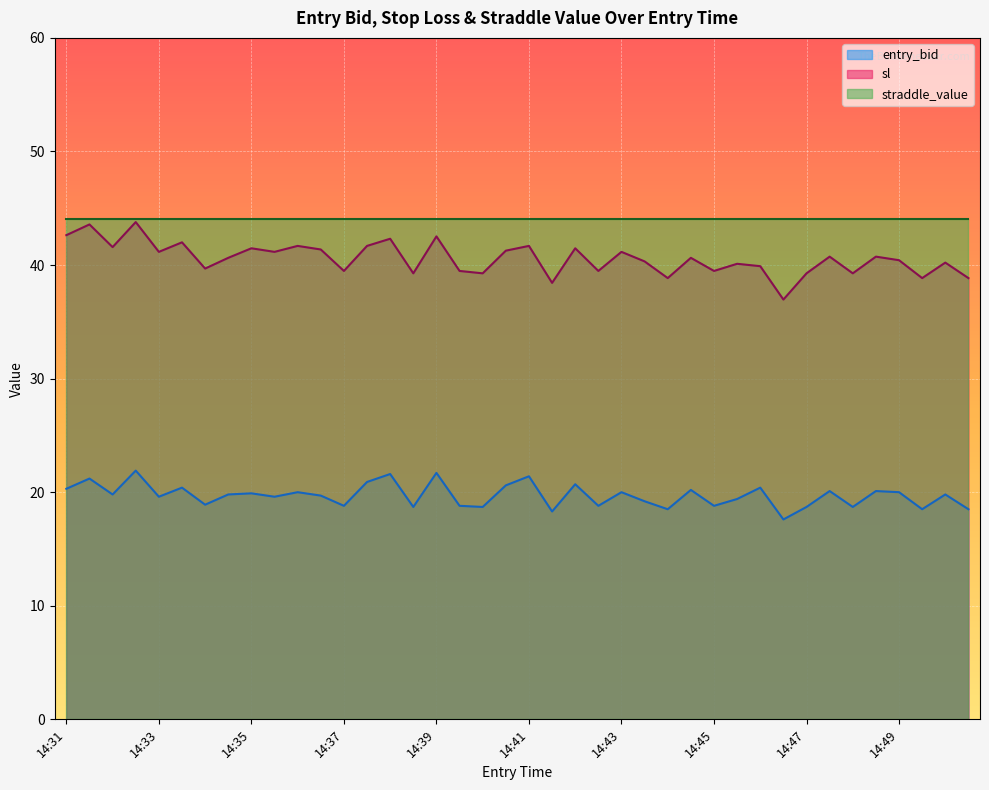

Where does the sl series first go above 40?

14:31